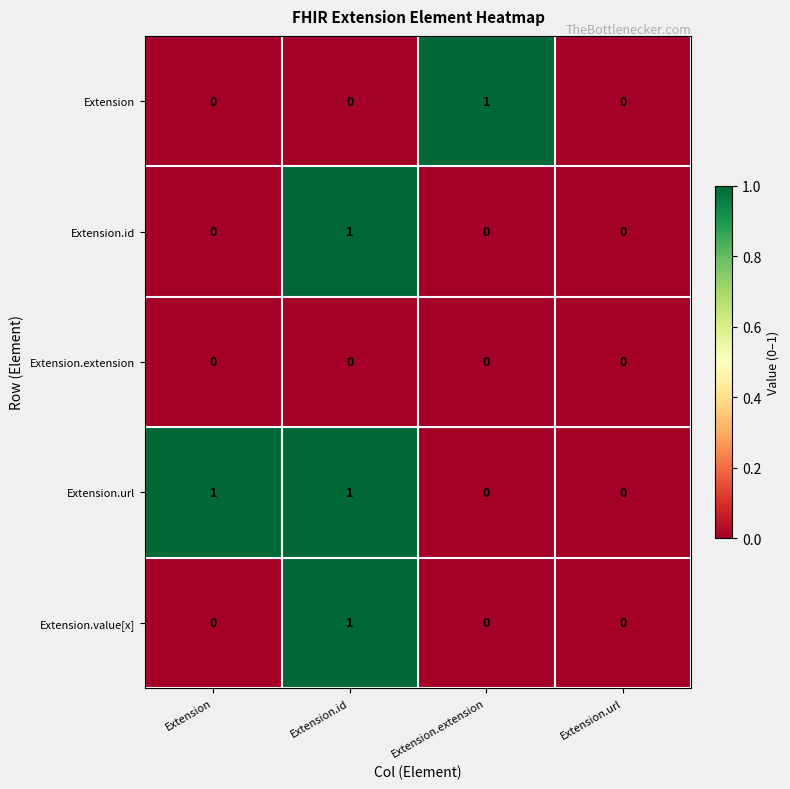

What is the total value across all series at Extension.extension?

1